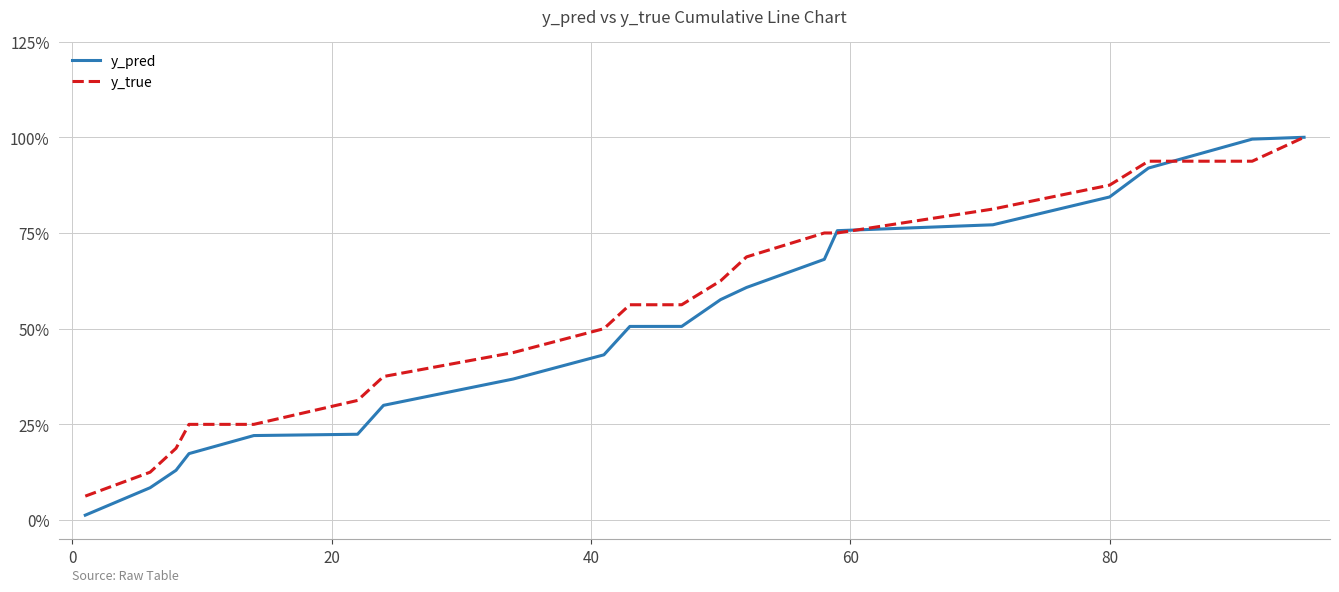

True or false: y_true and y_pred intersect in this chart.

True